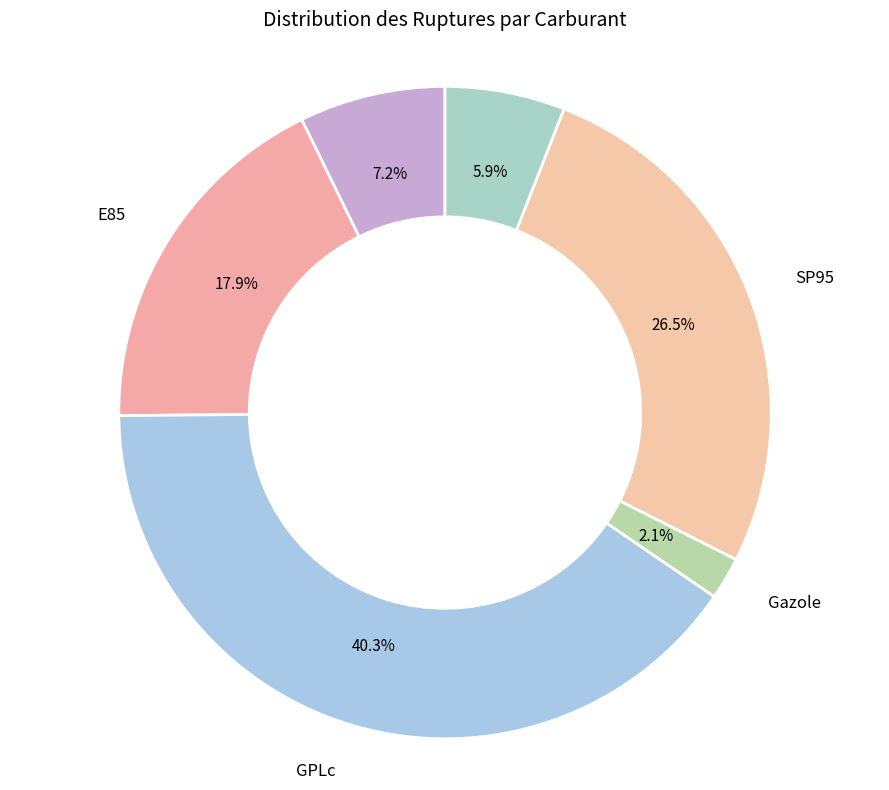

Which has a higher value, E85 or E10?

E85